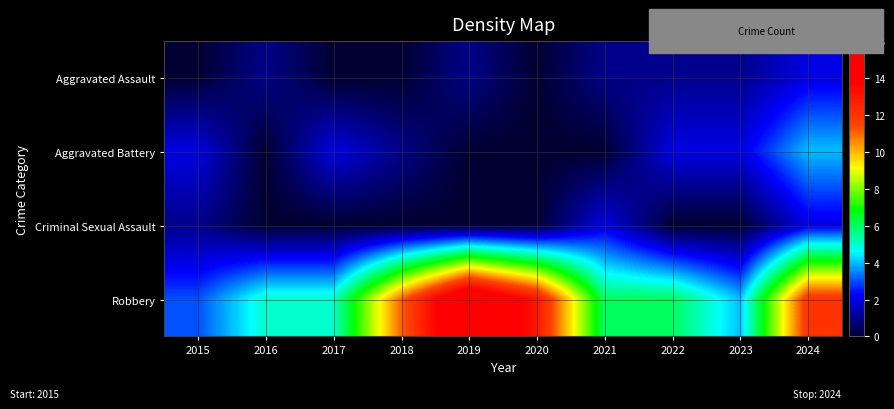

Reading left to right, list all the values displayed in this chart.

Aggravated Assault: 2015=0	2016=1	2017=0	2018=0	2019=1	2020=0	2021=1	2022=1	2023=1	2024=2
Aggravated Battery: 2015=2	2016=0	2017=2	2018=1	2019=0	2020=0	2021=0	2022=2	2023=2	2024=4
Criminal Sexual Assault: 2015=1	2016=0	2017=0	2018=0	2019=0	2020=0	2021=2	2022=0	2023=0	2024=2
Robbery: 2015=3	2016=5	2017=5	2018=11	2019=16	2020=13	2021=6	2022=6	2023=4	2024=12